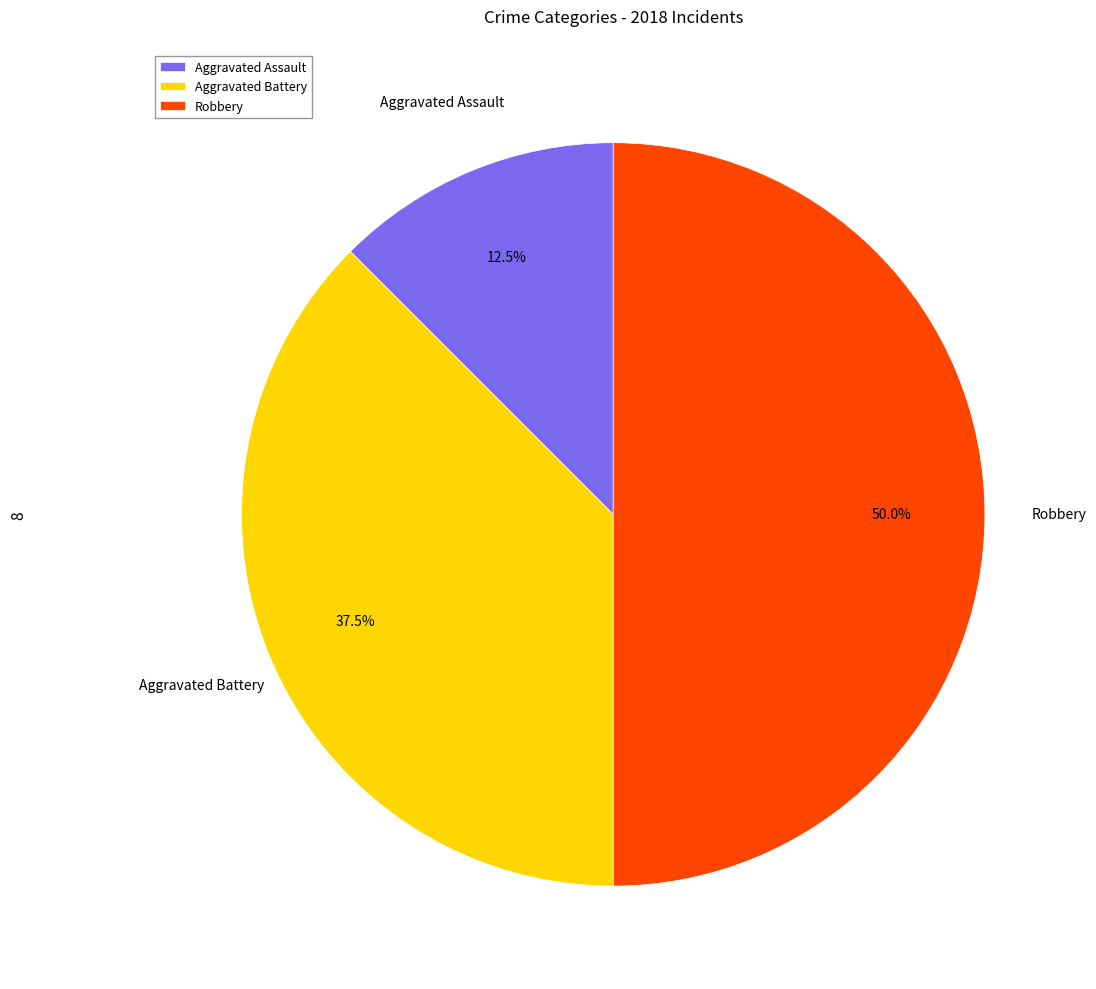

What percentage do Robbery and Aggravated Battery together represent?

87.5%